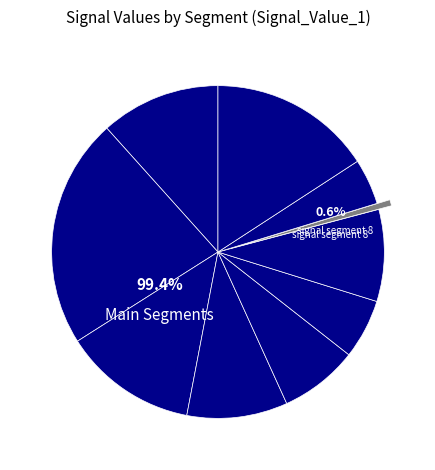

Which category has the smallest portion of the pie?

signal segment 8